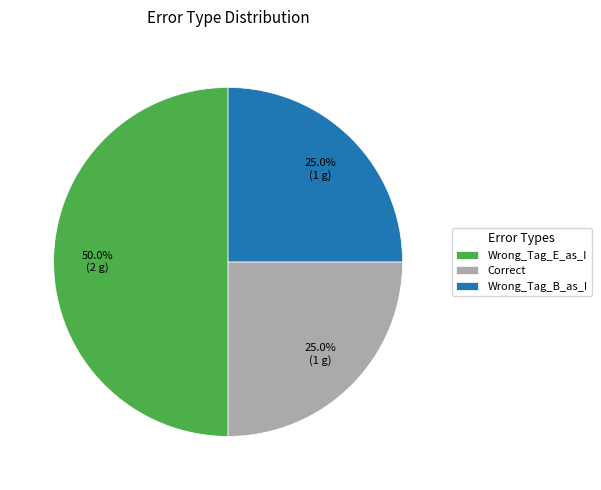

To the nearest percent, what is the combined percentage of Correct and Wrong_Tag_E_as_I?

75%